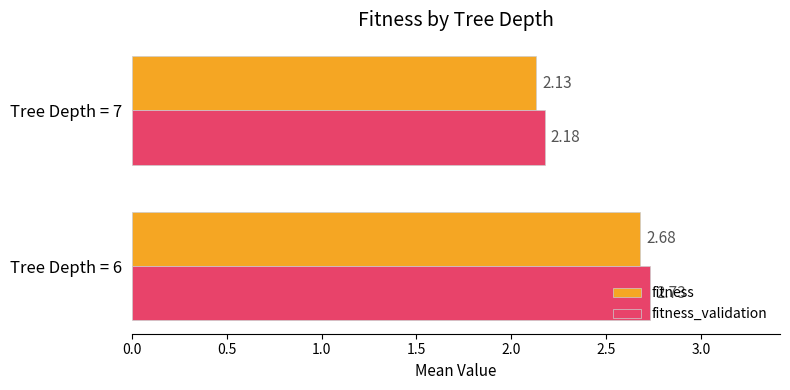

What is the sum of all fitness values?

4.8